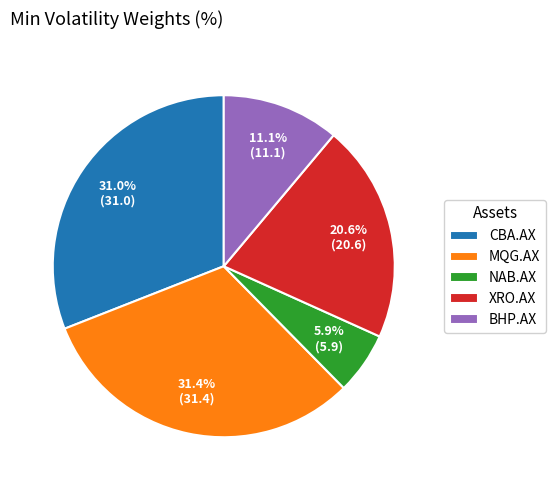

Is there any slice that represents more than half of the pie?

No